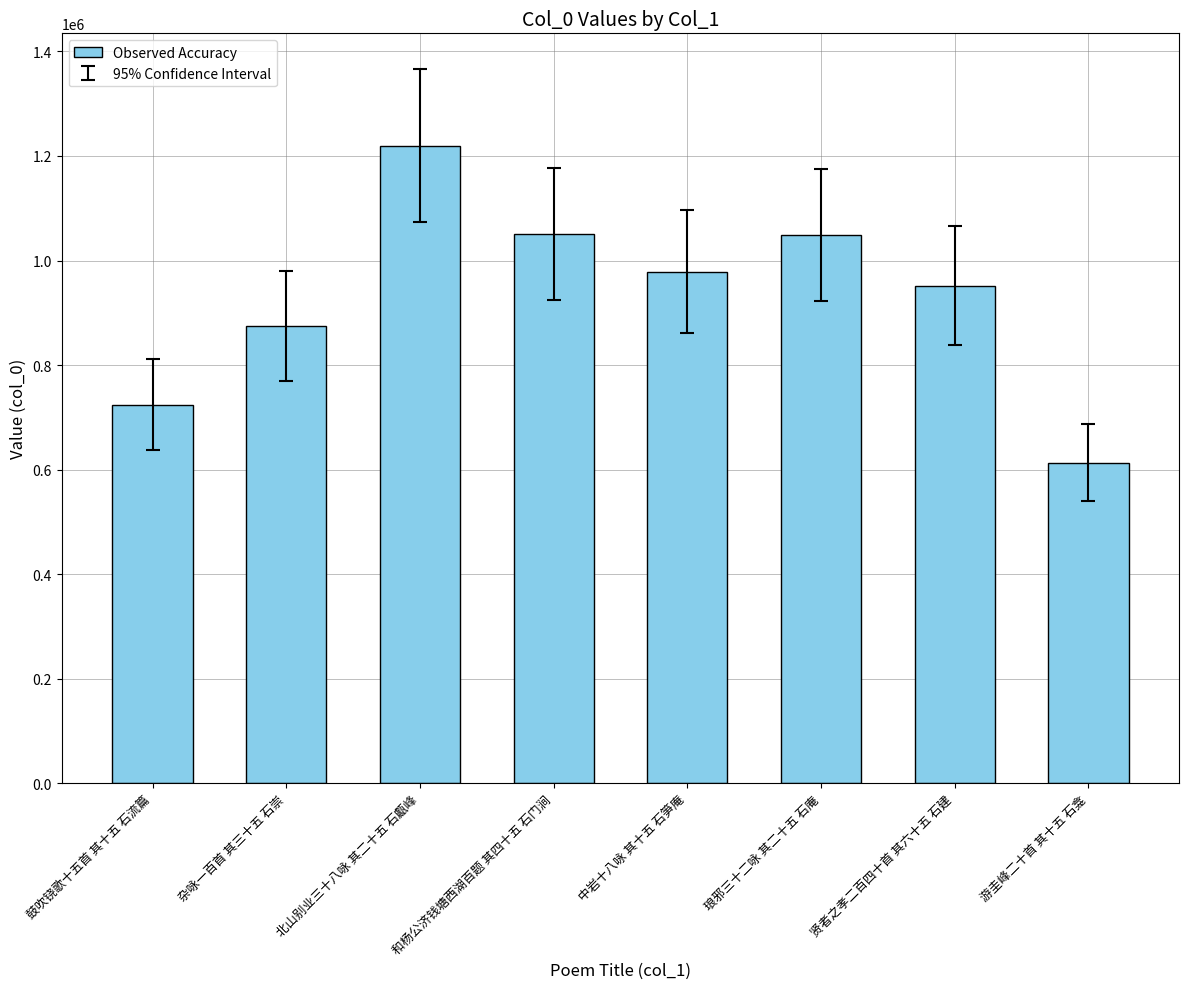

What is the label of the 3rd bar from the left?

北山别业三十八咏 其二十五 石甗峰